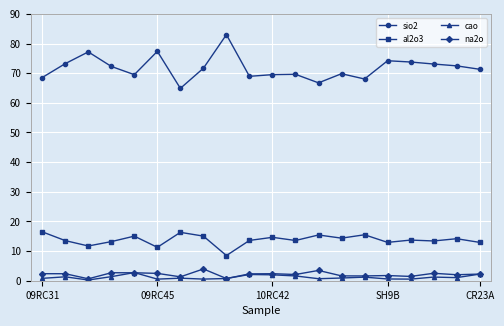

True or false: na2o and al2o3 intersect in this chart.

False